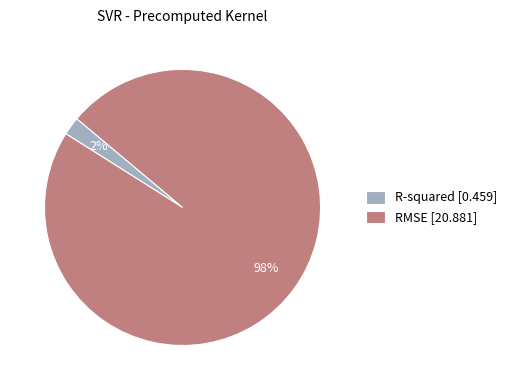

Which category has the smallest portion of the pie?

R-squared